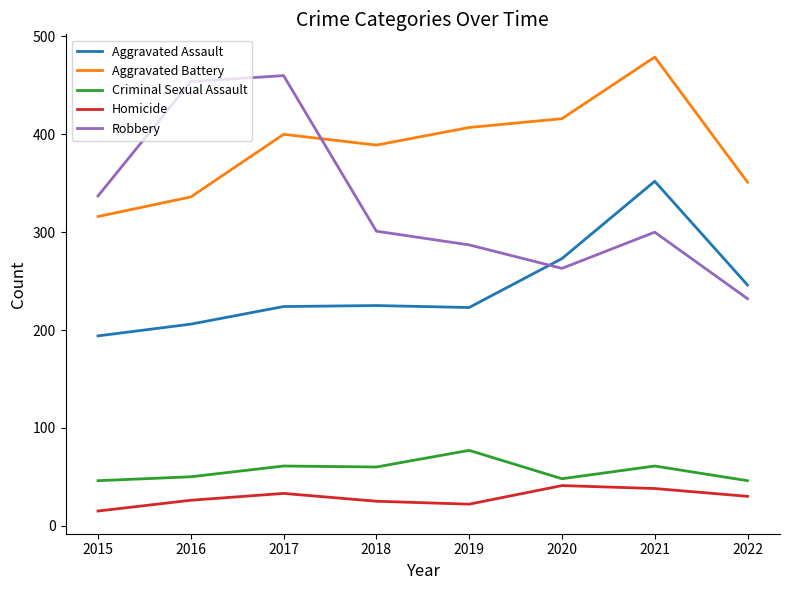

What is the sum of all Homicide values?

230